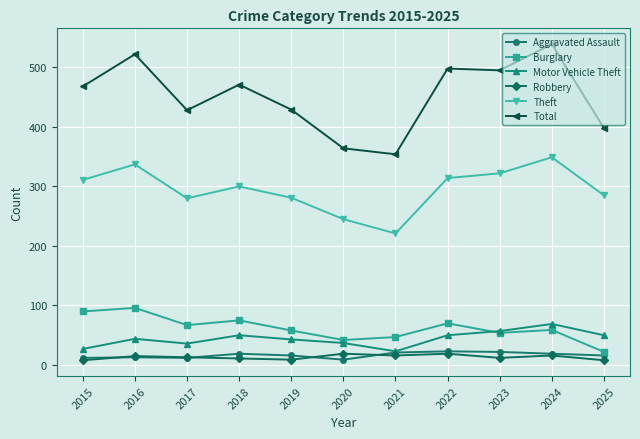

Which series changed the most between 2017 and 2020?

Total